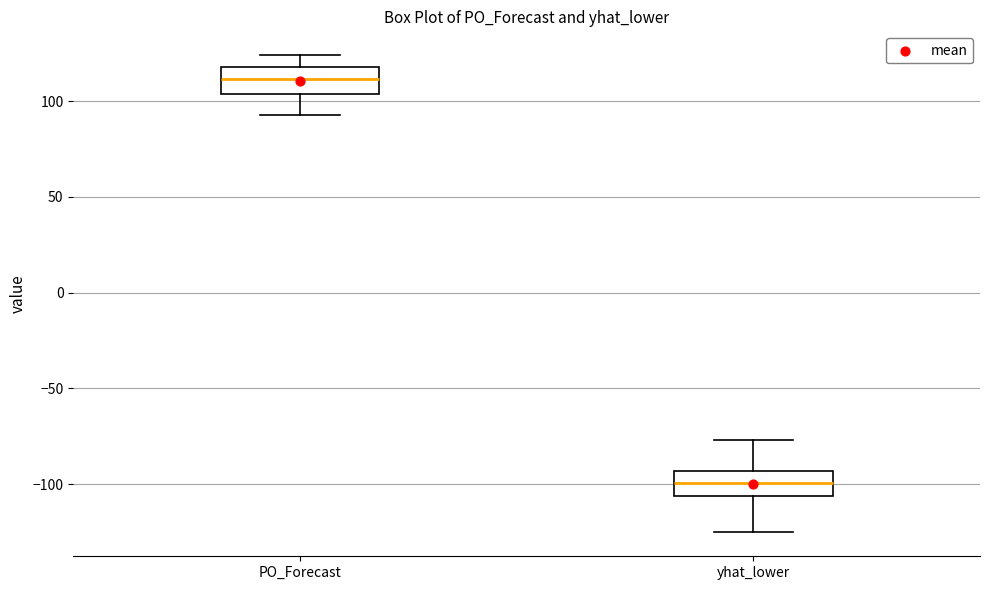

Reading left to right, transcribe this box plot: for each box, give where its median line is, the range the box spans, and where its two whiskers end, as read against the y-axis. The values are not printed on the chart, so give them approximately, as read against the axis.

PO_Forecast: median 110, box 105 to 120, whiskers 95 to 125
yhat_lower: median -100, box -105 to -95, whiskers -125 to -75